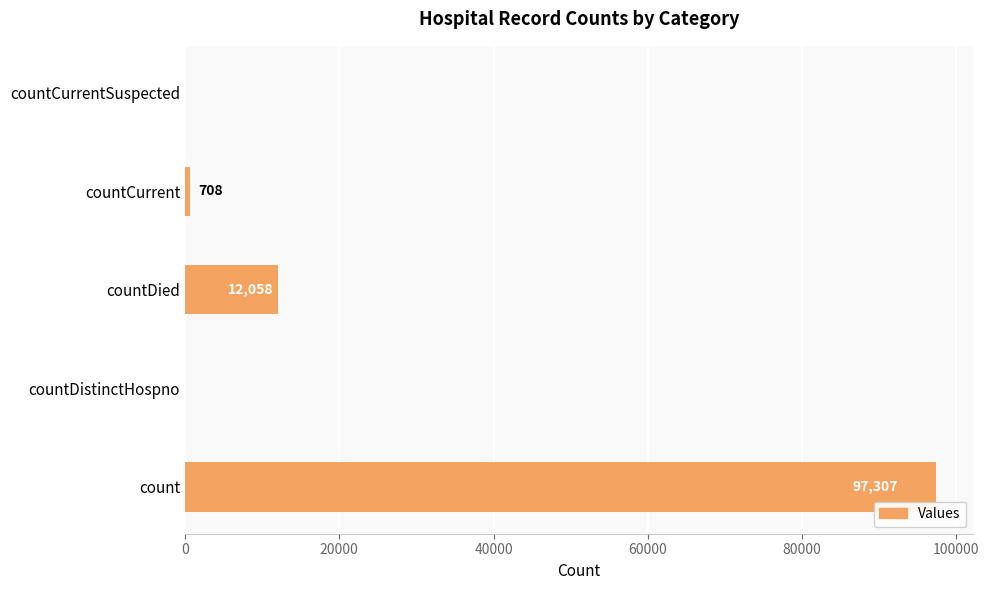

How many series are shown in this chart?

1